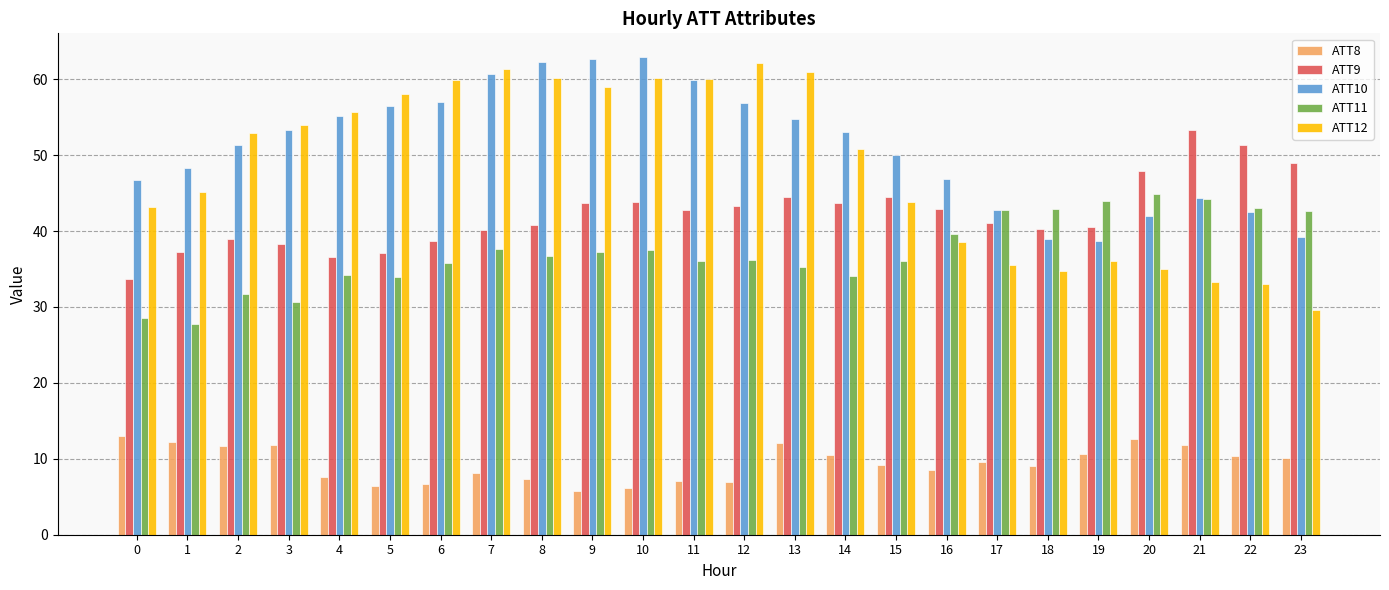

List the series in order of their peak value, highest first.

ATT10, ATT12, ATT9, ATT11, ATT8